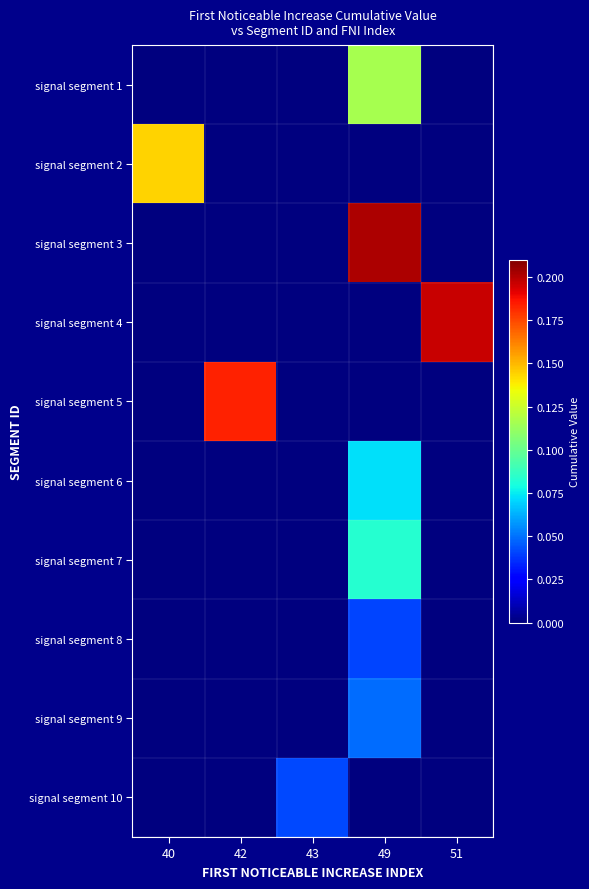

Which has a higher value, 40 or 42?

40